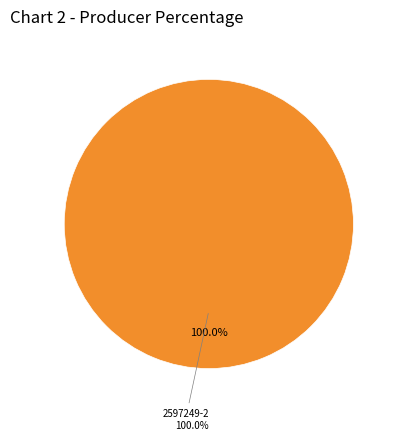

To the nearest percent, what percentage of the pie is 2597249-2?

100%